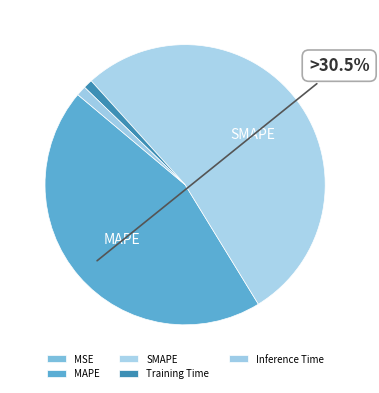

What percentage is NOT represented by Inference Time?

98.9%